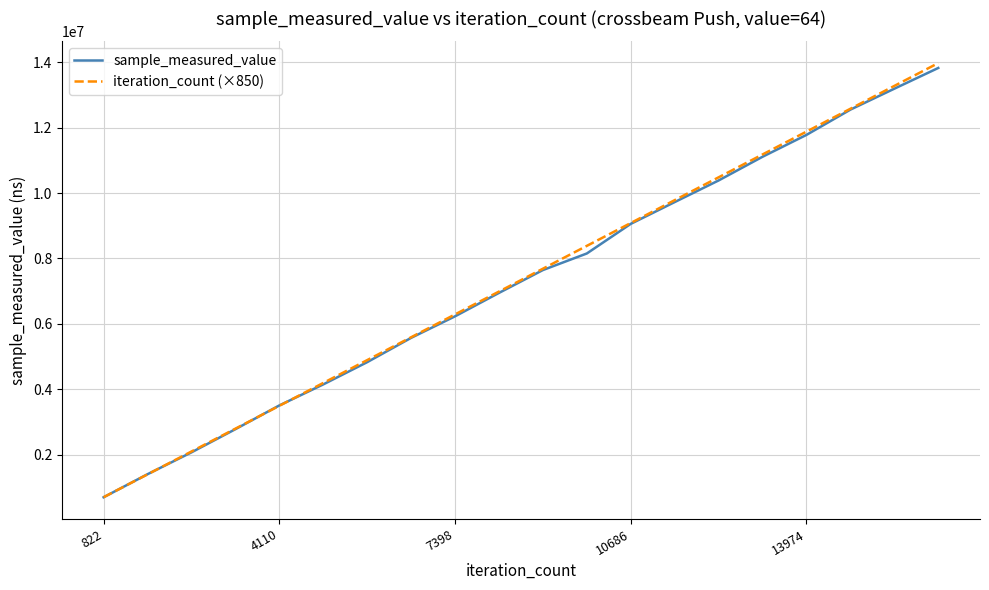

Reading left to right, extract all data points from this chart.

sample_measured_value: 697251	1401954	2069967	2778327	3504968	4147672	4827920	5571101	6230087	6945908	7644401	8151497	9057033	9722911	10384313	11108846	11777701	12550061	13190218	13824190
iteration_count (×850): 698700	1397400	2096100	2794800	3493500	4192200	4890900	5589600	6288300	6987000	7685700	8384400	9083100	9781800	10480500	11179200	11877900	12576600	13275300	13974000